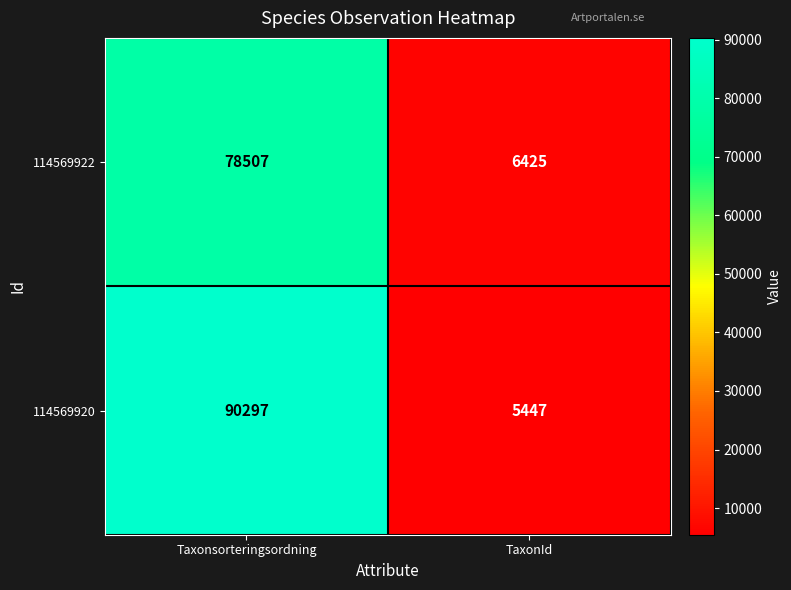

Read the 114569920 value at TaxonId, to the nearest 10.

5450